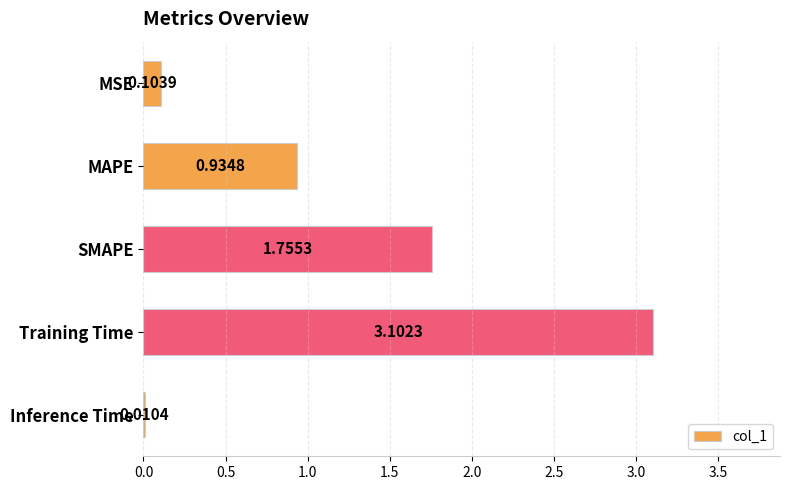

Between MSE and MAPE, which is larger?

MAPE